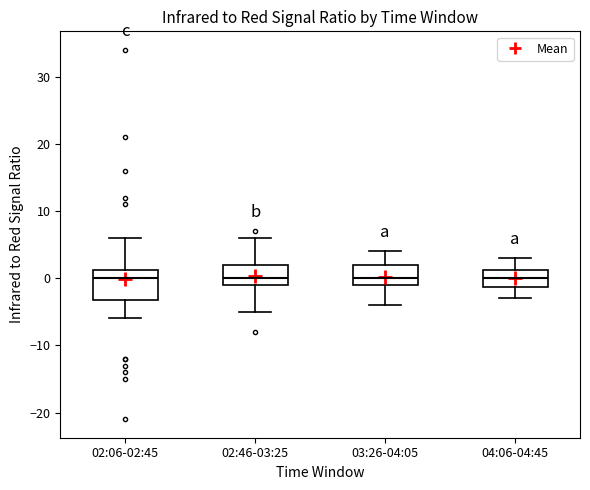

Reading left to right, read every box against the y-axis: the position of its median line, the range the box covers, and the ends of its whiskers. The values are not printed on the chart, so give them approximately, as read against the axis.

02:06-02:45: median 0, box -3 to 1, whiskers -6 to 6
02:46-03:25: median 0, box -1 to 2, whiskers -5 to 6
03:26-04:05: median 0, box -1 to 2, whiskers -4 to 4
04:06-04:45: median 0, box -1 to 1, whiskers -3 to 3